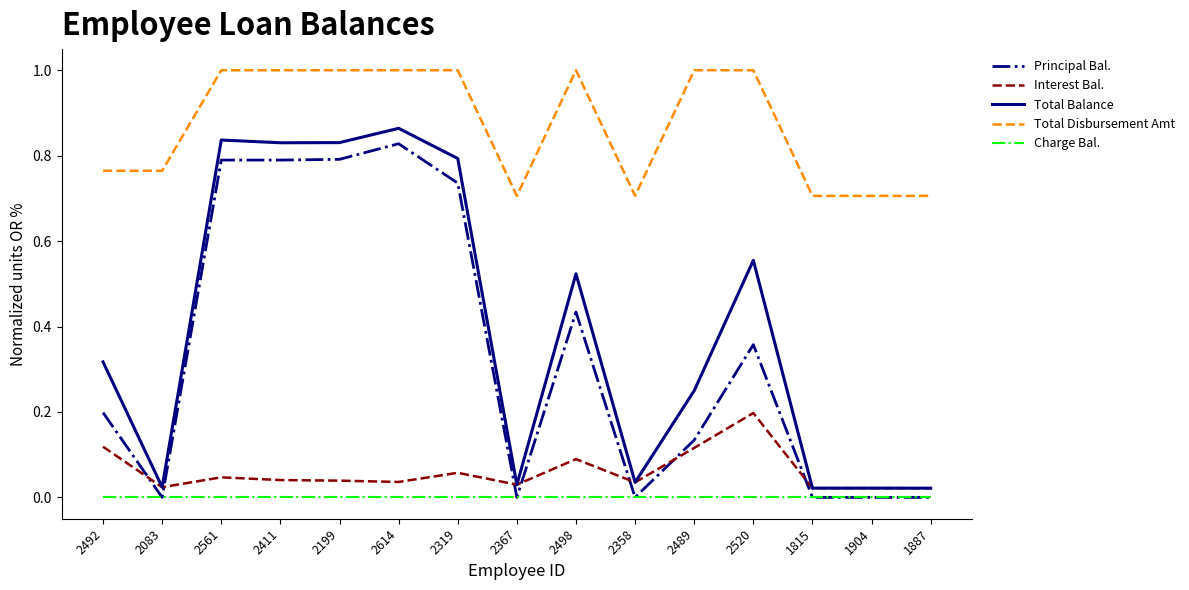

Where do Principal Bal. and Interest Bal. first cross each other?

2492 and 2083